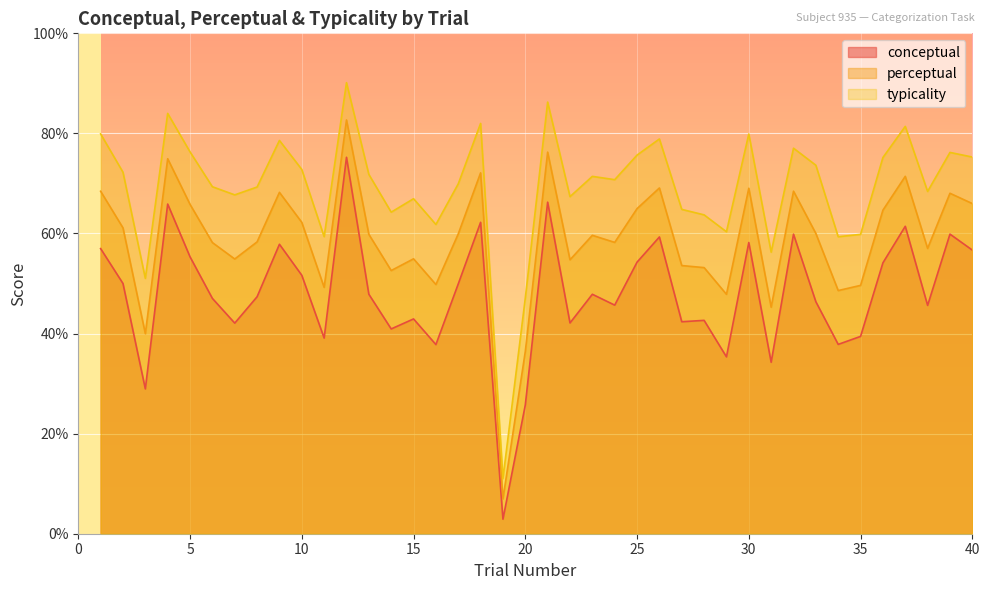

At which category does the chart reach its minimum across all series?

19